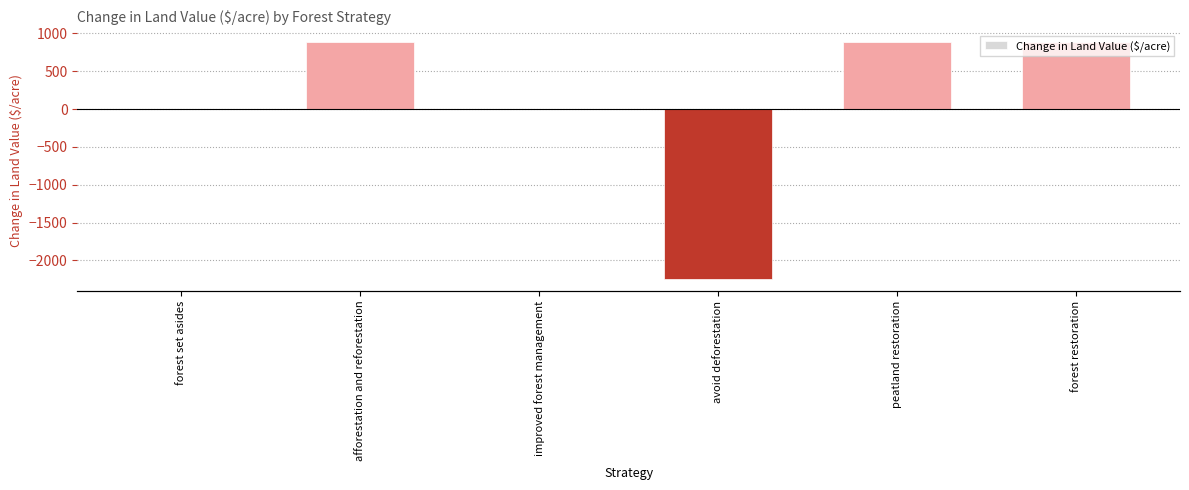

List the labels in order of value, smallest first.

avoid deforestation, forest set asides, improved forest management, afforestation and reforestation, peatland restoration, forest restoration